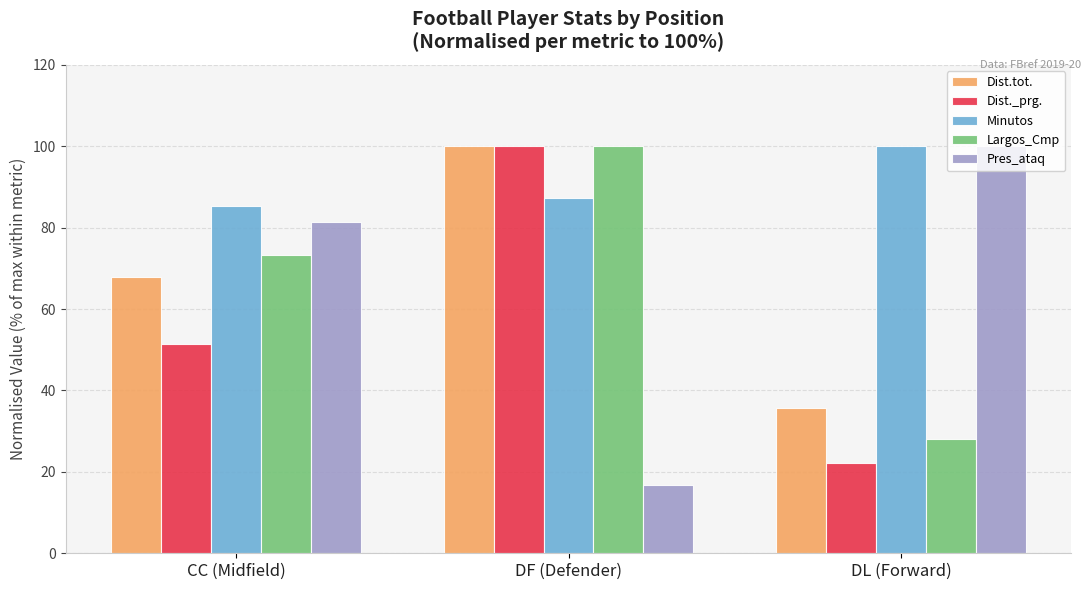

Count the number of data series in this chart.

5